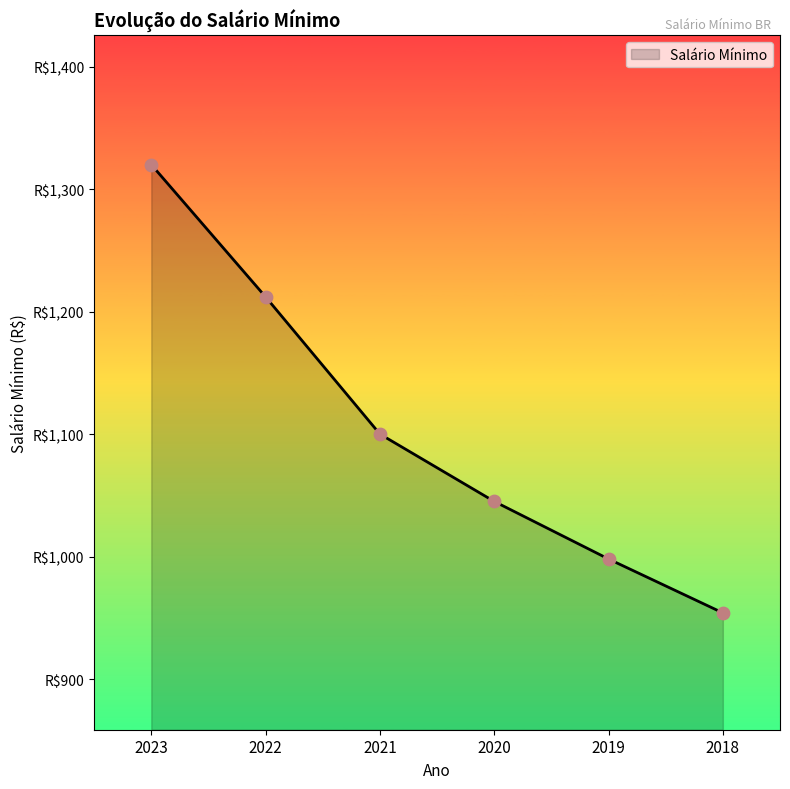

What is the ratio of the value at 2020 to the value at 2021?

0.9